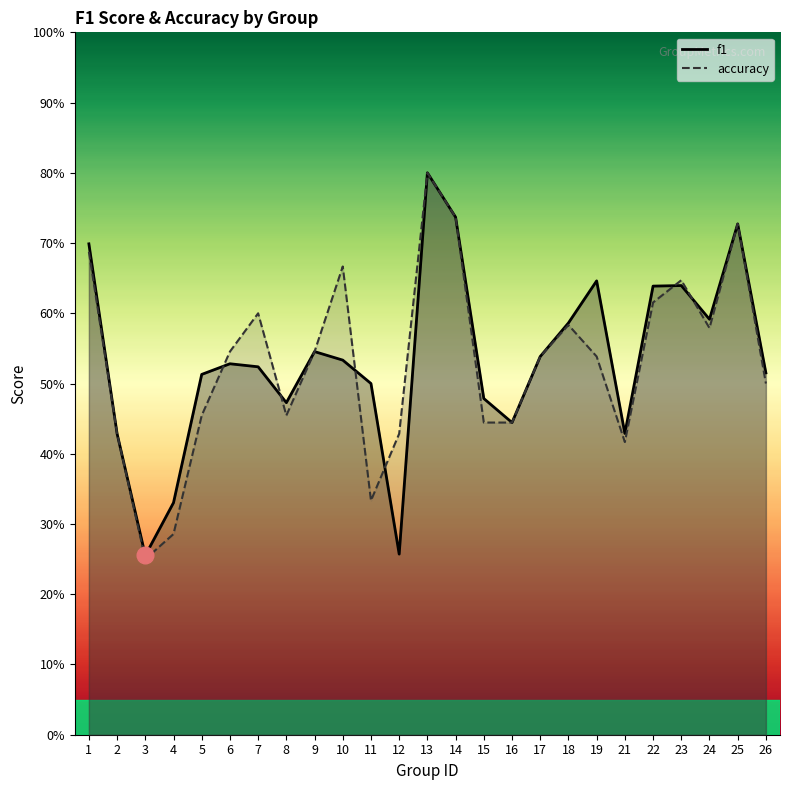

What is the approximate value of f1 at 21?

0.4